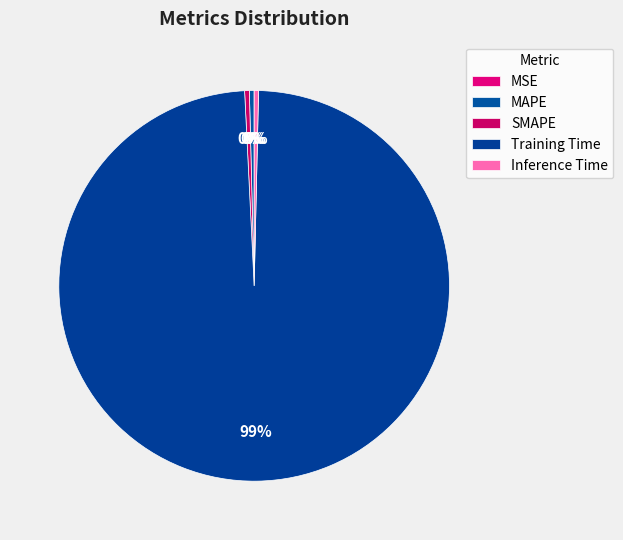

What percentage is NOT represented by SMAPE?

99.6%